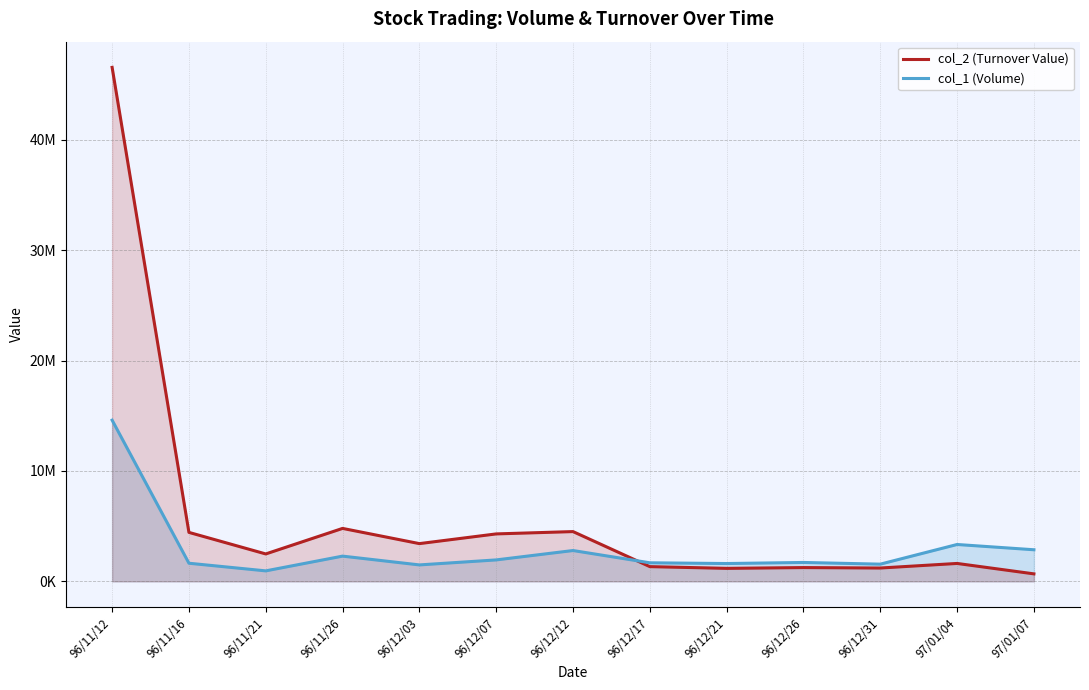

Where do col_2 (Turnover Value) and col_1 (Volume) first cross each other?

96/12/12 and 96/12/17